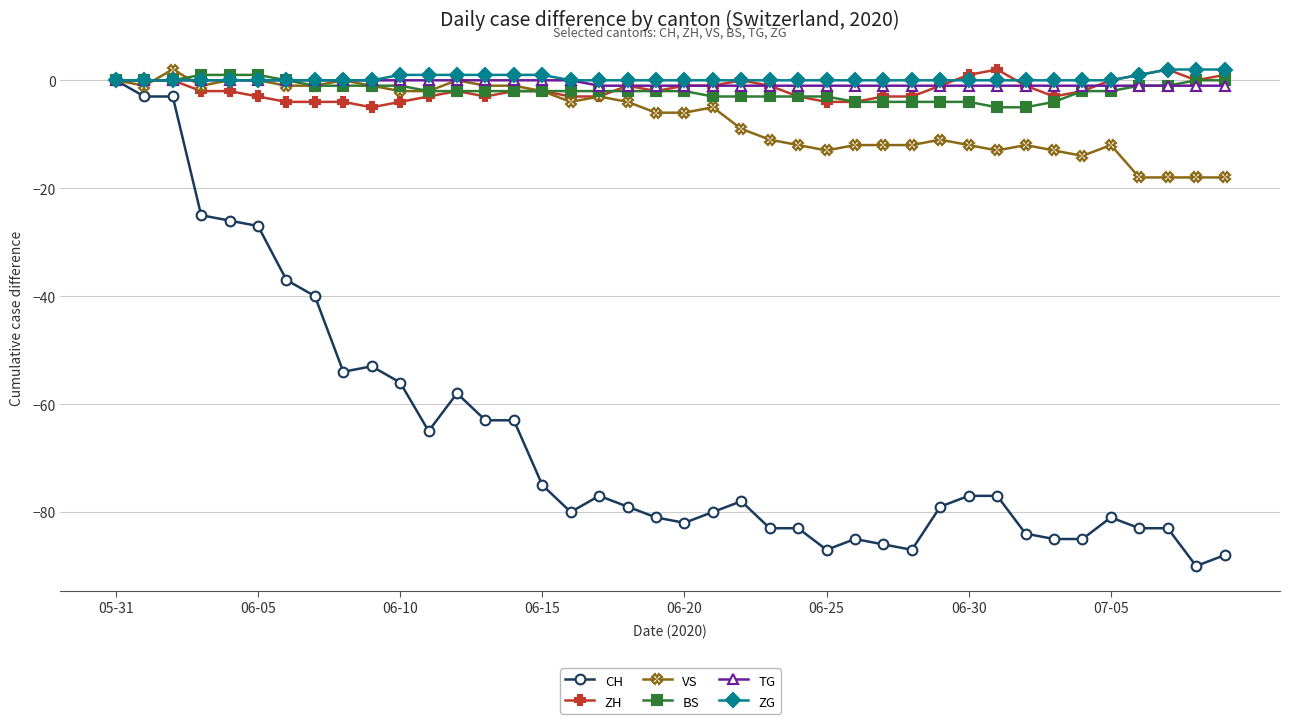

What is the lowest value of the CH series?

-90